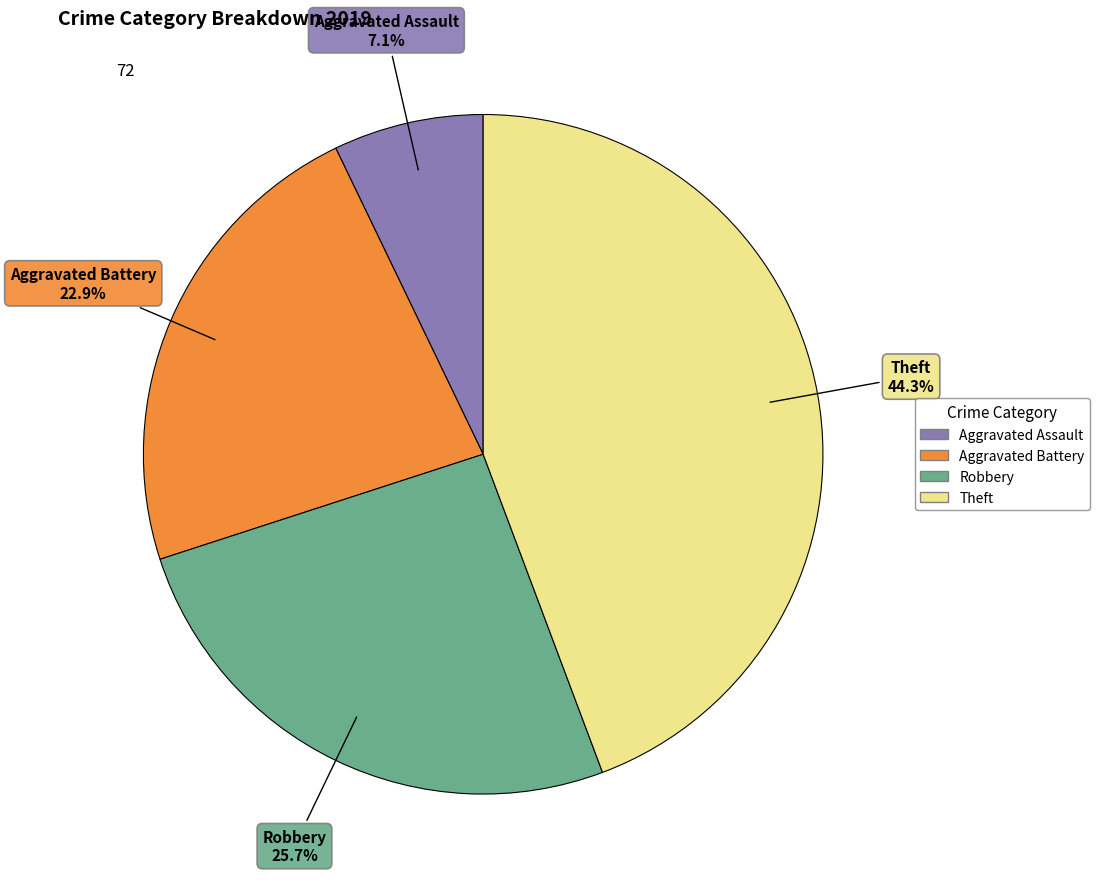

Is it true that Aggravated Battery is 15% of the pie?

False